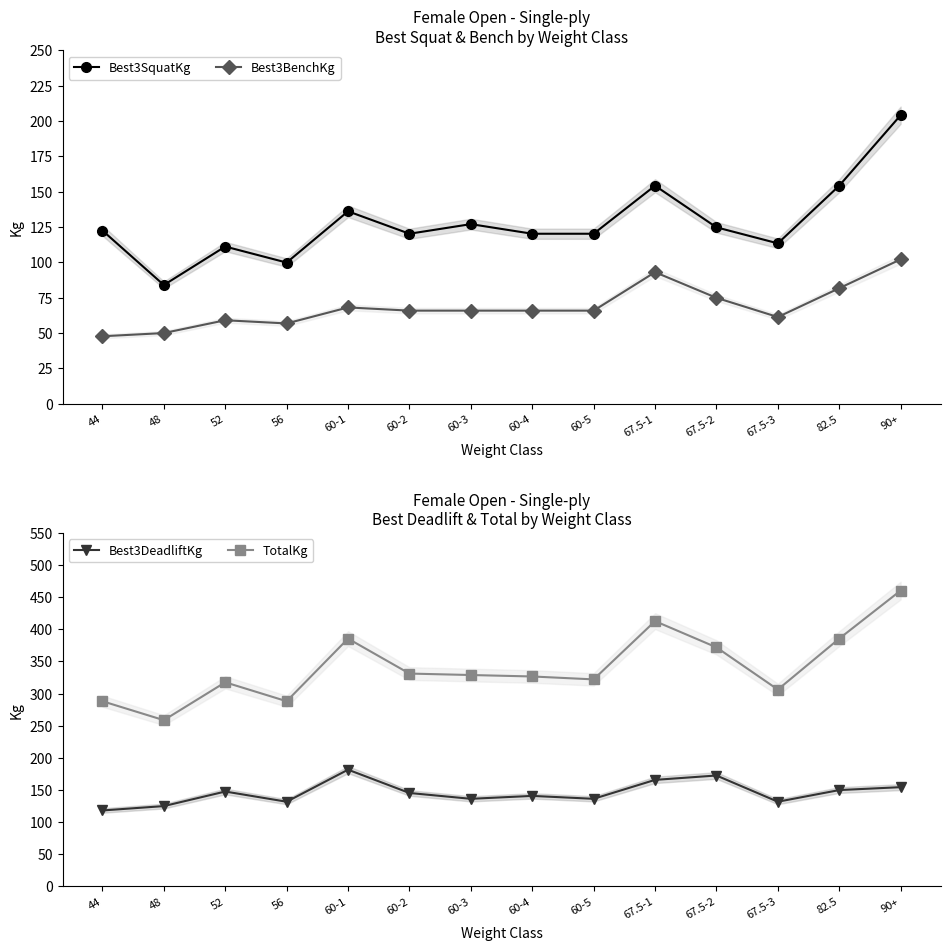

Rank the series at 60-1 from lowest to highest value.

Best3BenchKg, Best3SquatKg, Best3DeadliftKg, TotalKg